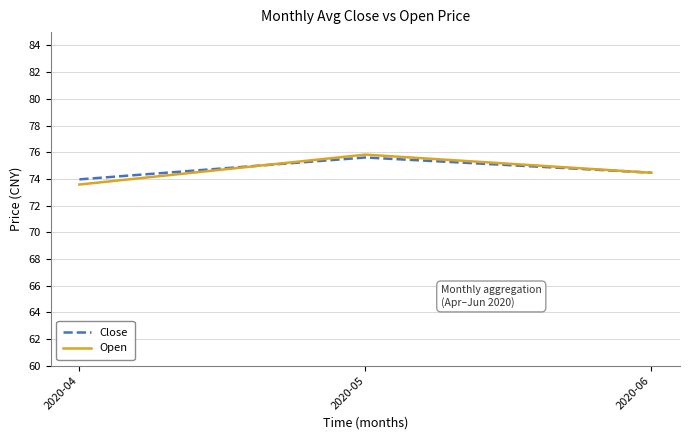

Is this an area chart (filled region under the line)?

No